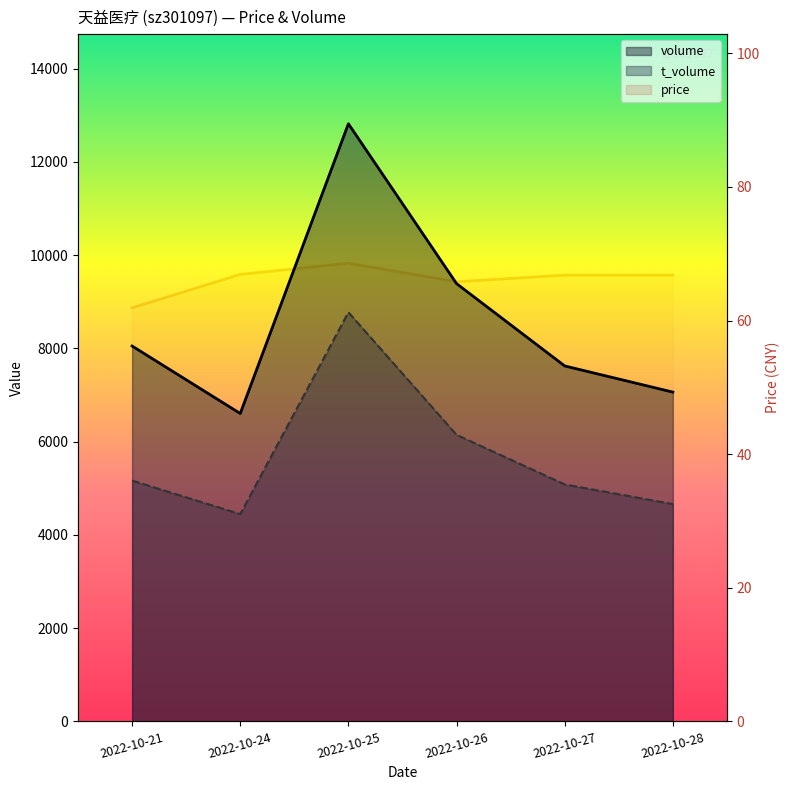

Is the value of price at 2022-10-26 greater than the value of volume at 2022-10-25?

No